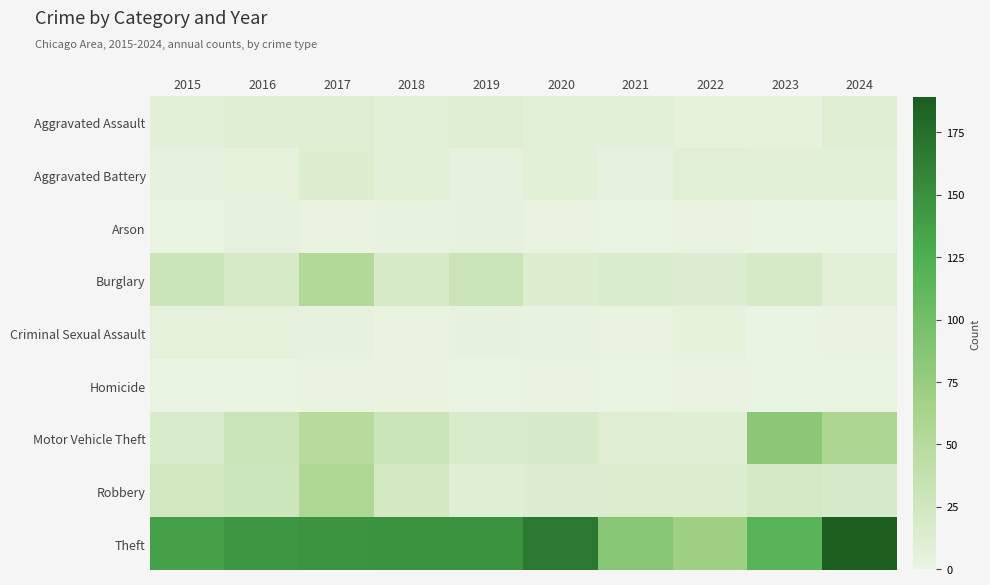

Reading left to right, transcribe all the data shown in this chart.

Aggravated Assault: 2015=8	2016=10	2017=11	2018=9	2019=11	2020=8	2021=6	2022=4	2023=4	2024=11
Aggravated Battery: 2015=3	2016=4	2017=13	2018=9	2019=3	2020=8	2021=3	2022=9	2023=8	2024=8
Arson: 2015=0	2016=3	2017=1	2018=2	2019=3	2020=1	2021=0	2022=1	2023=0	2024=0
Burglary: 2015=30	2016=19	2017=52	2018=19	2019=30	2020=13	2021=16	2022=12	2023=19	2024=7
Criminal Sexual Assault: 2015=5	2016=5	2017=3	2018=1	2019=3	2020=2	2021=1	2022=4	2023=0	2024=1
Homicide: 2015=0	2016=0	2017=1	2018=1	2019=0	2020=1	2021=0	2022=1	2023=0	2024=0
Motor Vehicle Theft: 2015=17	2016=31	2017=49	2018=29	2019=17	2020=18	2021=11	2022=10	2023=83	2024=58
Robbery: 2015=24	2016=28	2017=56	2018=22	2019=10	2020=12	2021=14	2022=13	2023=20	2024=18
Theft: 2015=137	2016=145	2017=147	2018=148	2019=148	2020=167	2021=85	2022=69	2023=117	2024=189